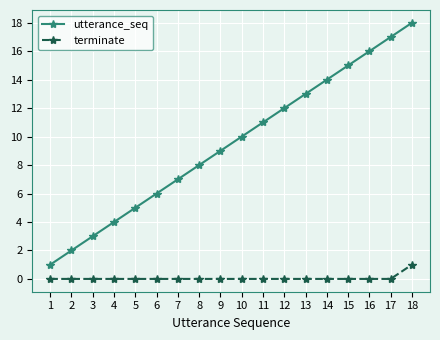

Reading left to right, list all the values displayed in this chart.

utterance_seq: 1	2	3	4	5	6	7	8	9	10	11	12	13	14	15	16	17	18
terminate: 0	0	0	0	0	0	0	0	0	0	0	0	0	0	0	0	0	1